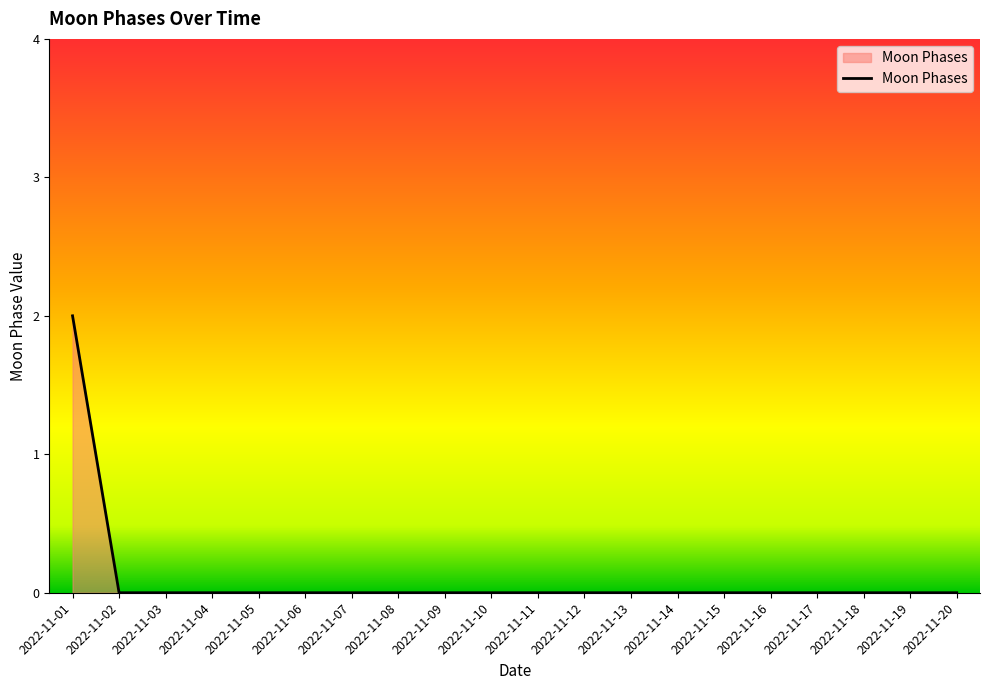

The value at 2022-11-09 is 0. True or false?

True